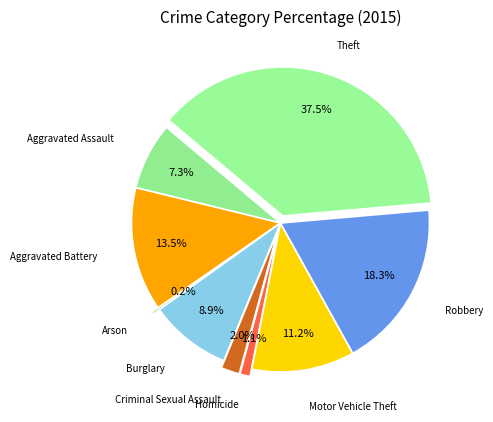

To the nearest percent, what is the average slice percentage?

11%